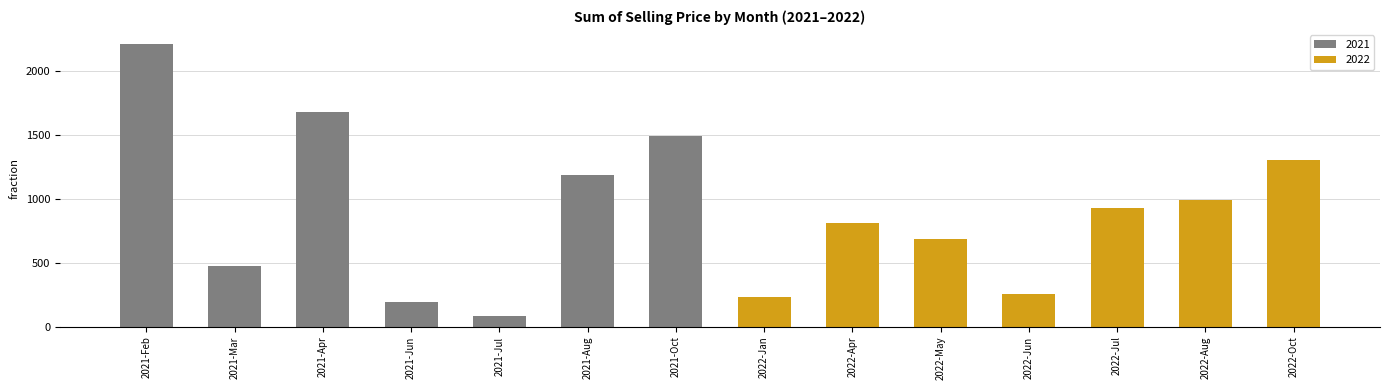

At which label is the value closest to 1146?

2021-Aug